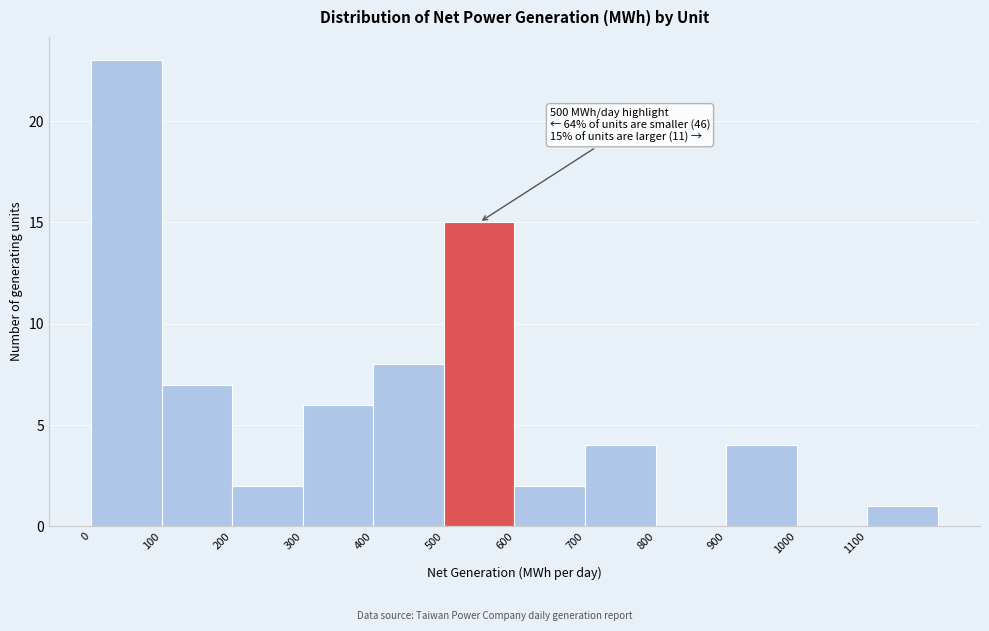

Over which range of the x-axis is the bar tallest?

0 to 100